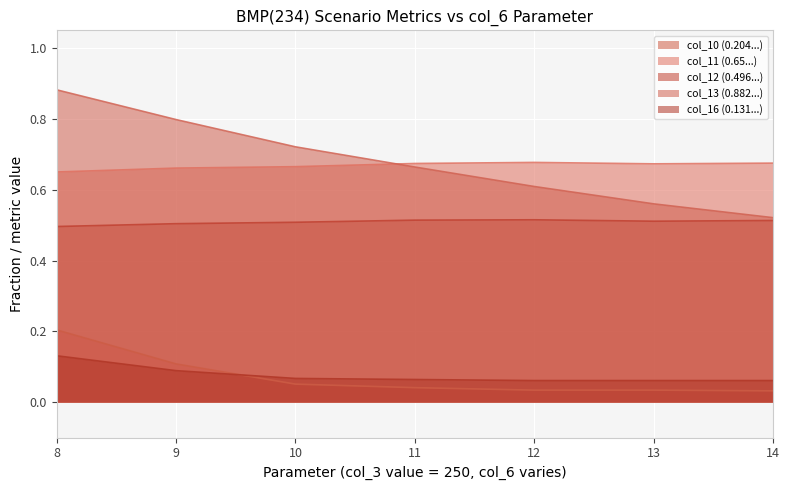

How many times do col_11 (0.65...) and col_6 (param) cross each other?

1